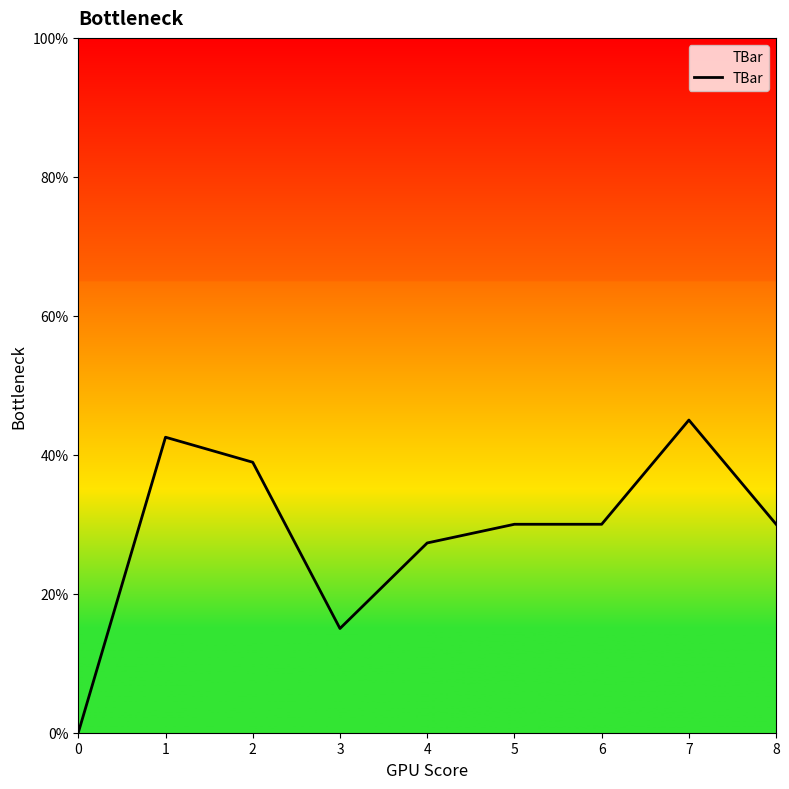

Where is the data nearest to the value 22?

4